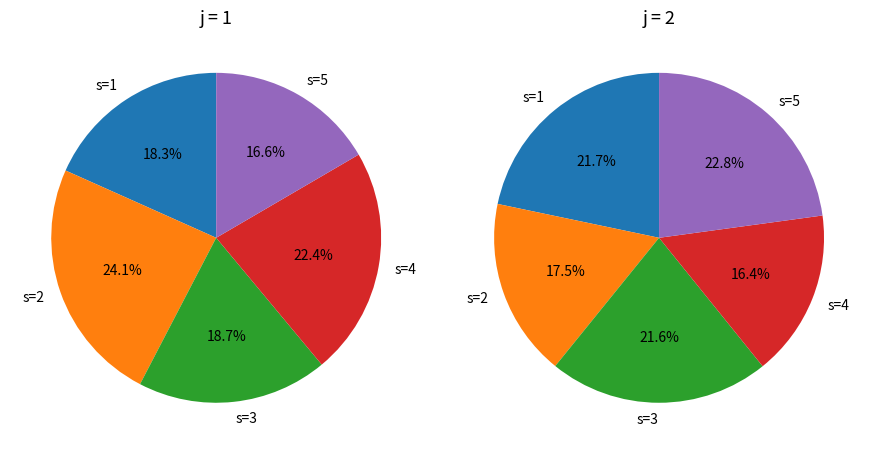

At s=3, list the series in order from smallest to largest.

j=1, j=2